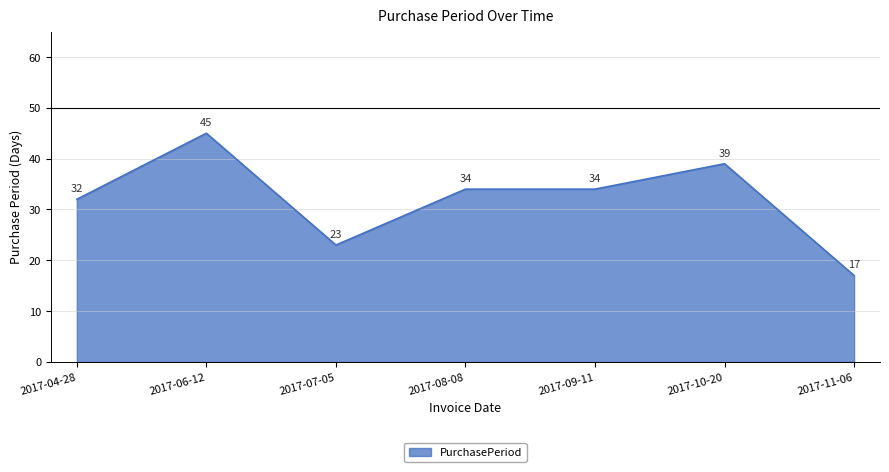

What position from the left is 2017-10-20?

6